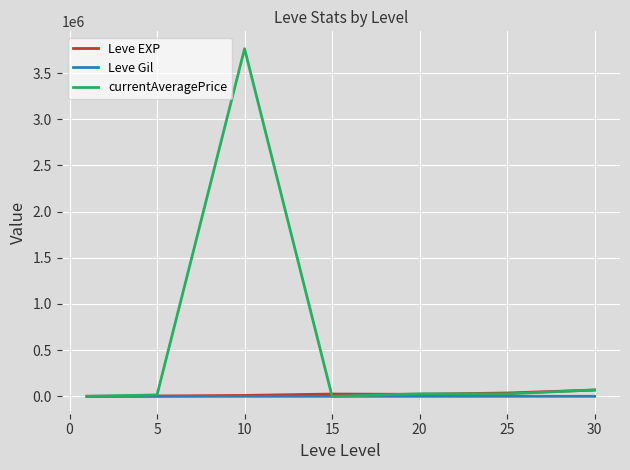

What is the maximum value shown in the chart?

3762926.2